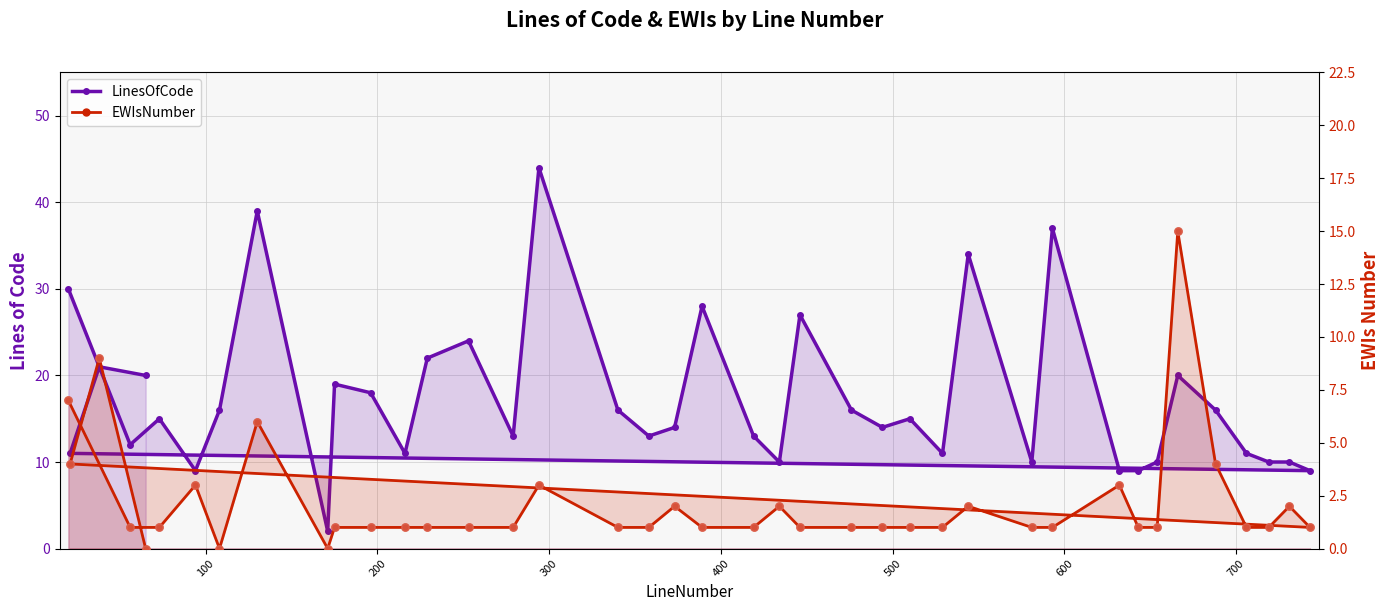

Which series reaches the minimum Y coordinate?

EWIsNumber